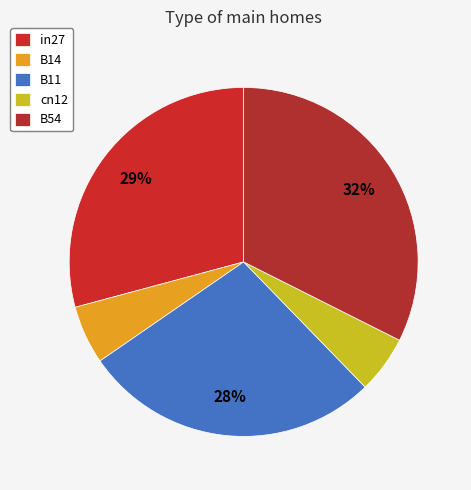

Which slice is the smallest?

cn12